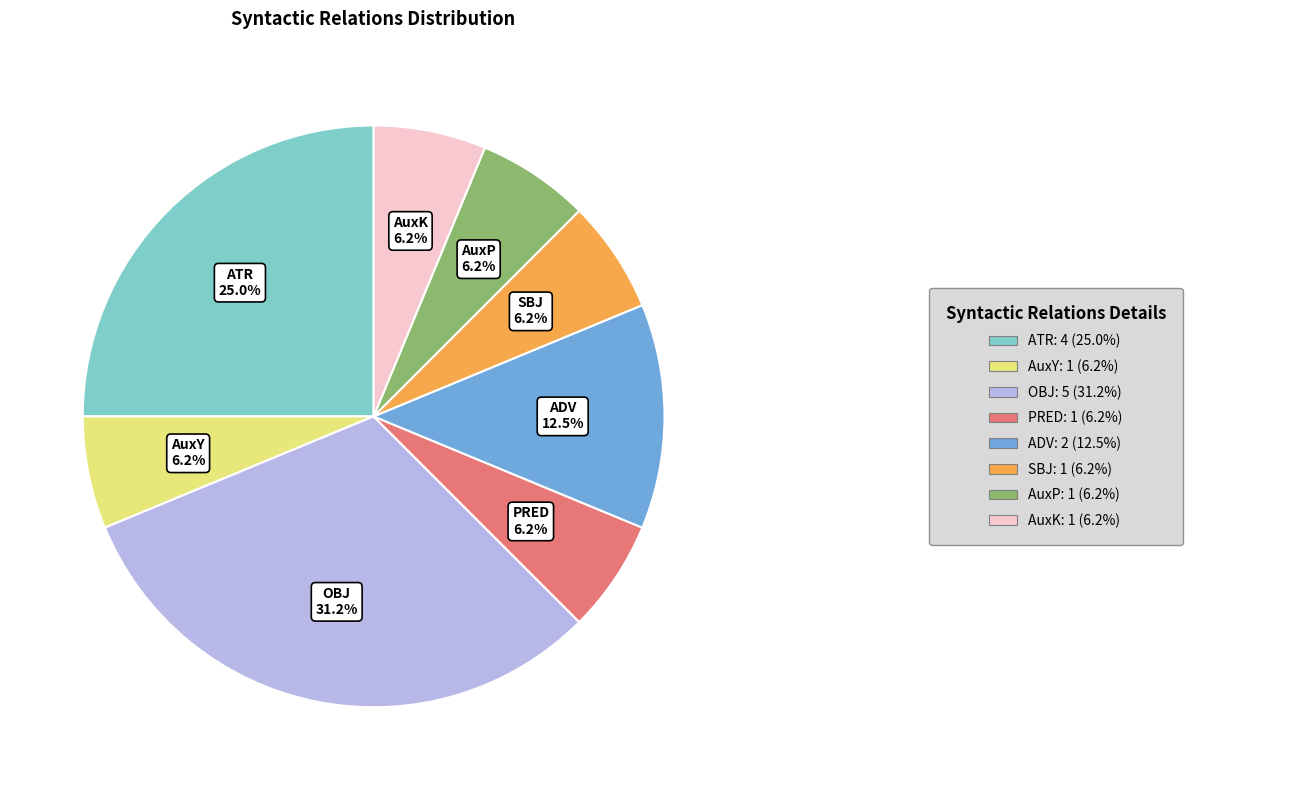

What is the ratio of the value at AuxY to the value at PRED?

1.0